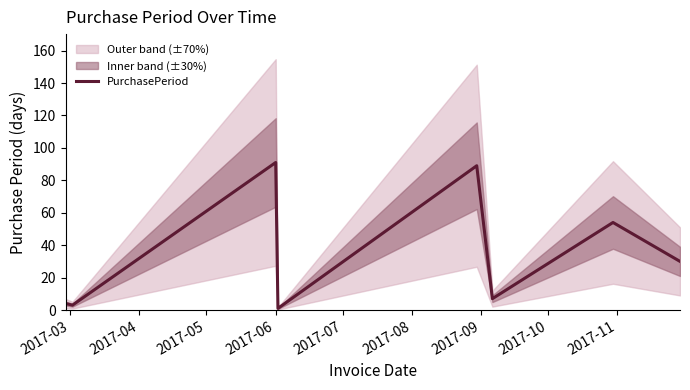

What is the highest value of the PurchasePeriod series?

91